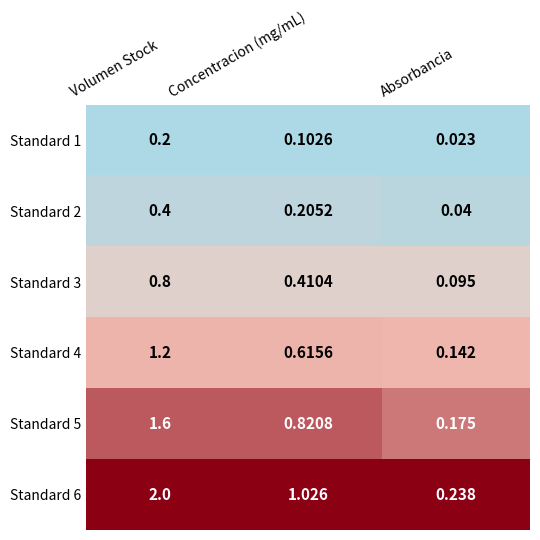

How many data points does each series have?

3